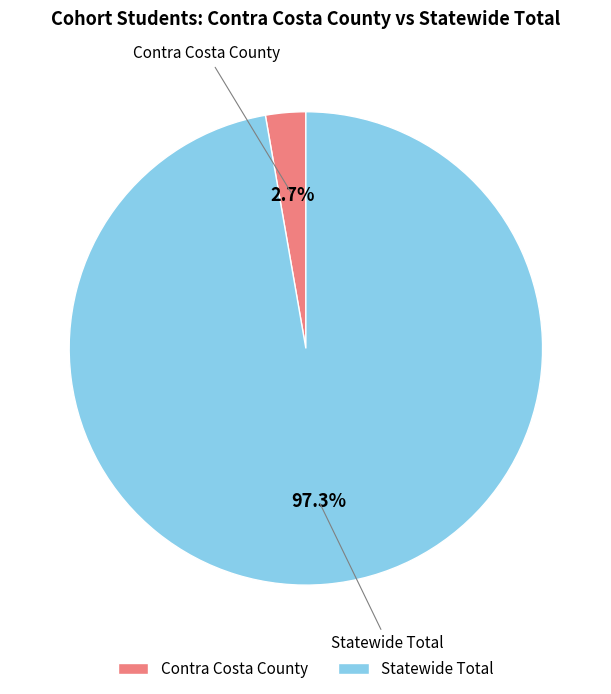

To the nearest percent, what is the average slice percentage?

50%